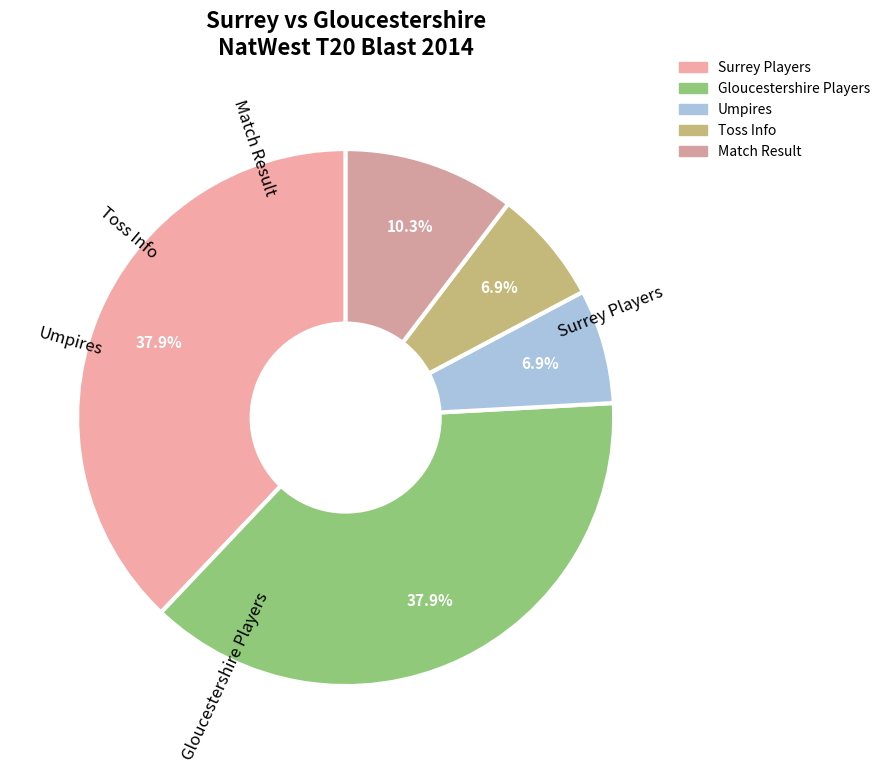

Is there a majority slice in this chart?

No